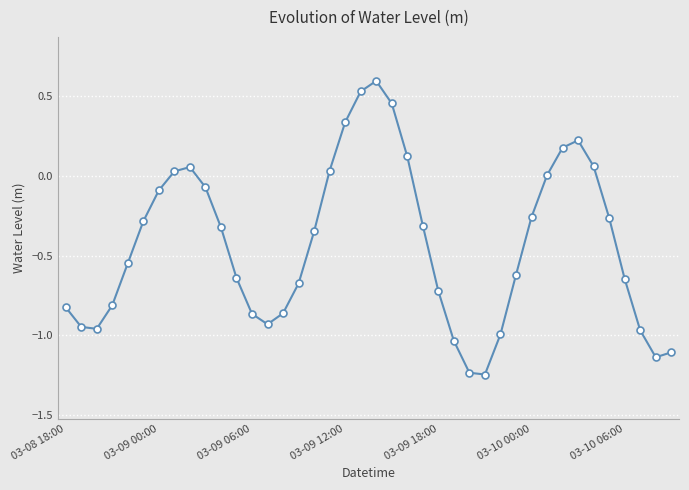

What is the difference between the maximum and second lowest values?

1.8